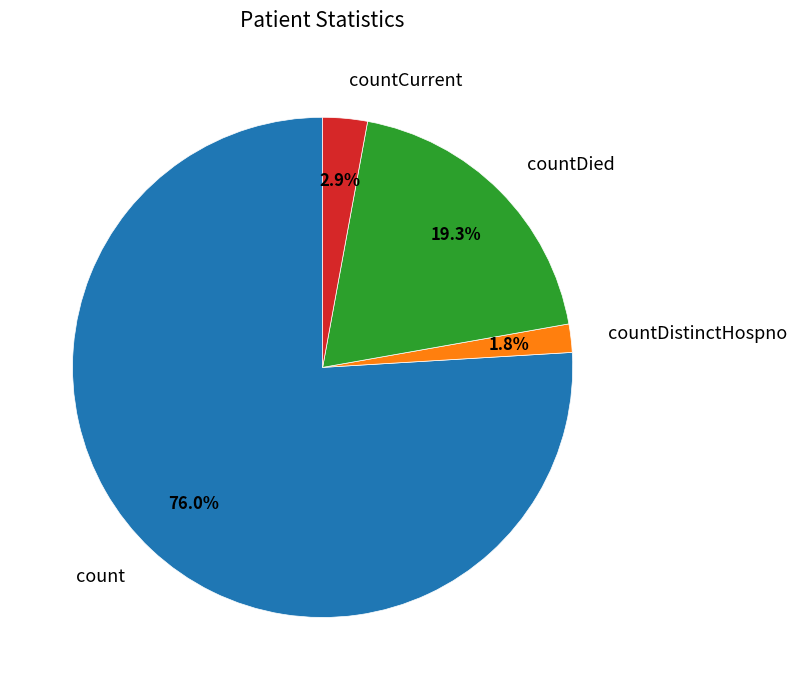

What is the ratio of the value at countCurrent to the value at countDistinctHospno?

1.6